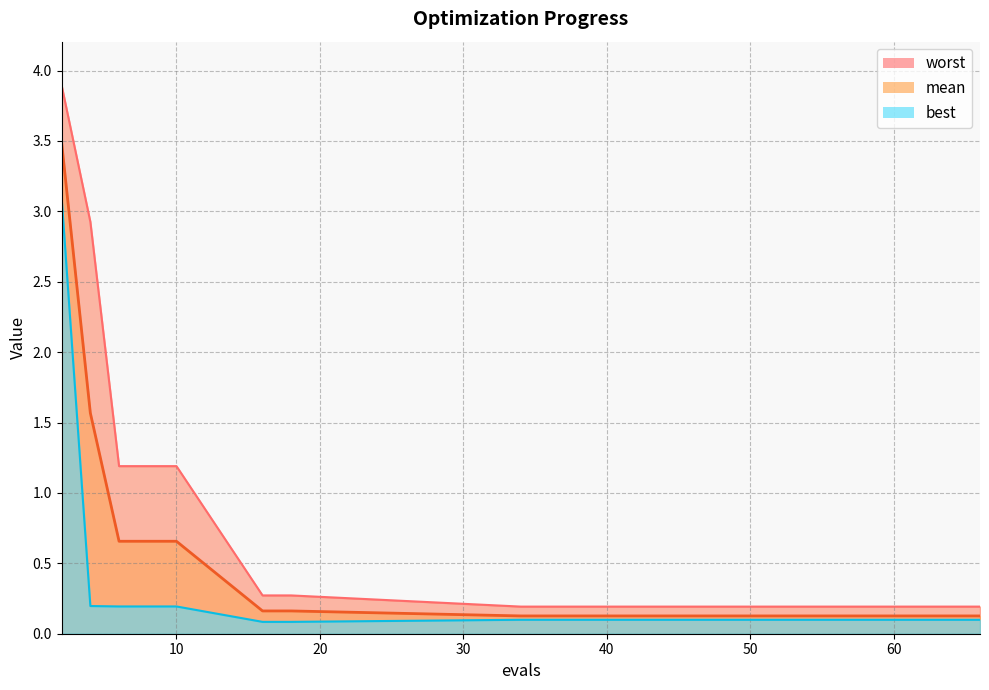

Is the value of best at 40 greater than the value of mean at 63?

No